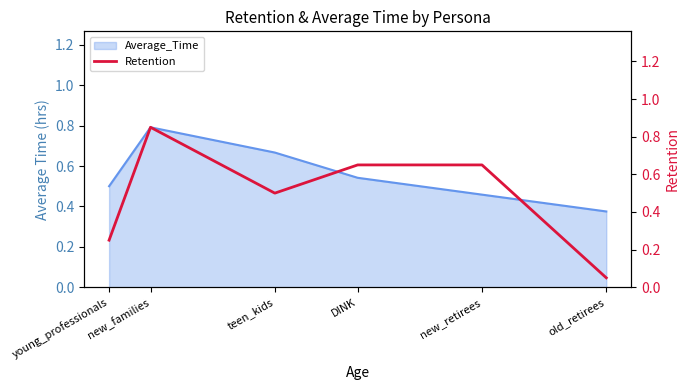

Does the chart display data point markers on the line(s)?

No